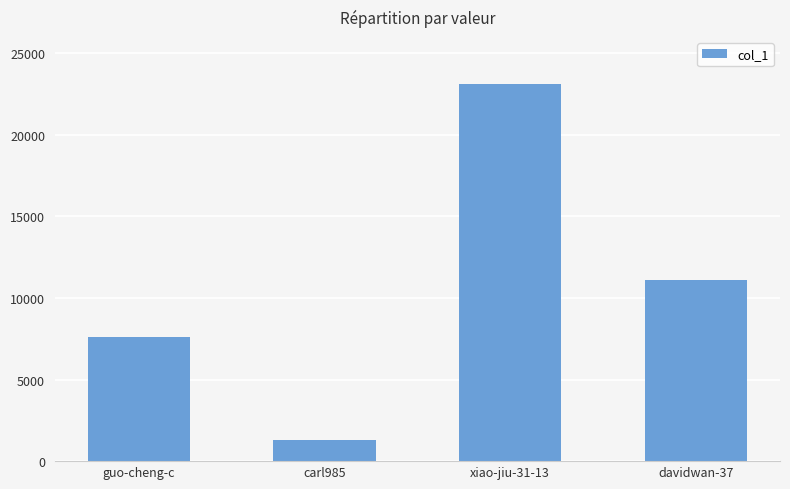

What is the approximate value at davidwan-37?

11126